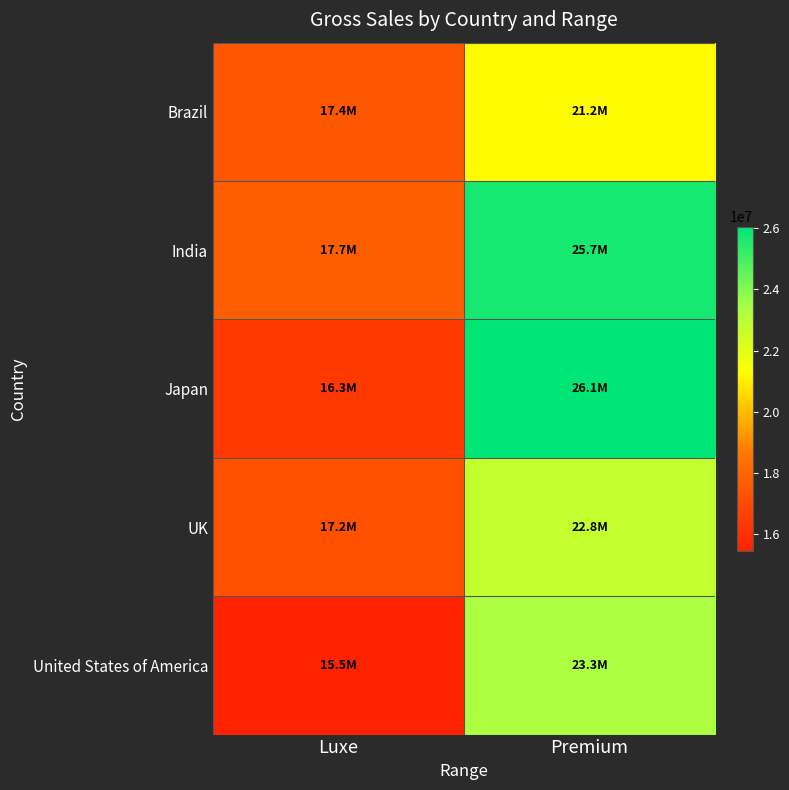

At Luxe, list the series in order from smallest to largest.

United States of America, Japan, UK, Brazil, India